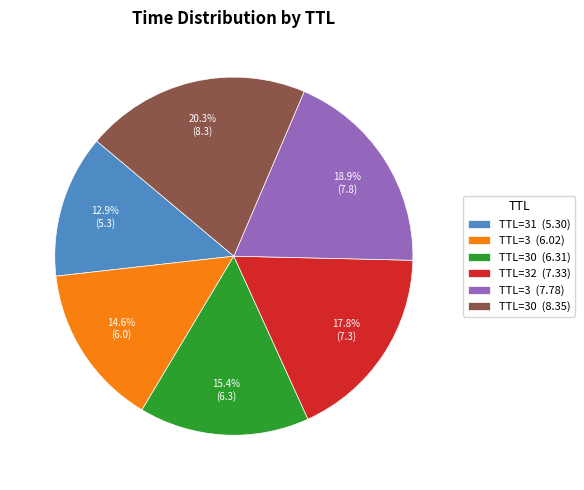

Rank the categories by value from lowest to highest.

TTL=31 (5.30), TTL=3 (6.02), TTL=30 (6.31), TTL=32 (7.33), TTL=3 (7.78), TTL=30 (8.35)